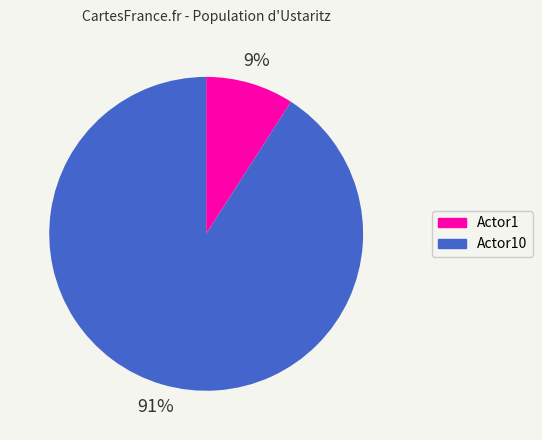

To the nearest percent, what is the average slice percentage?

50%